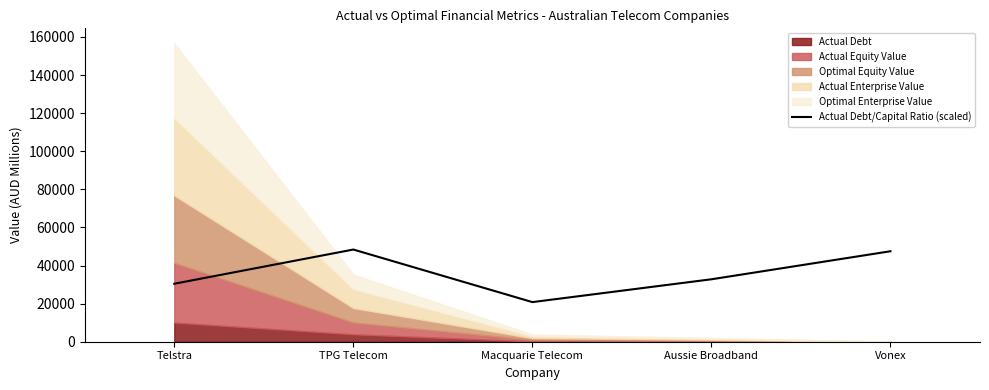

What is the smallest value displayed?

20803.4